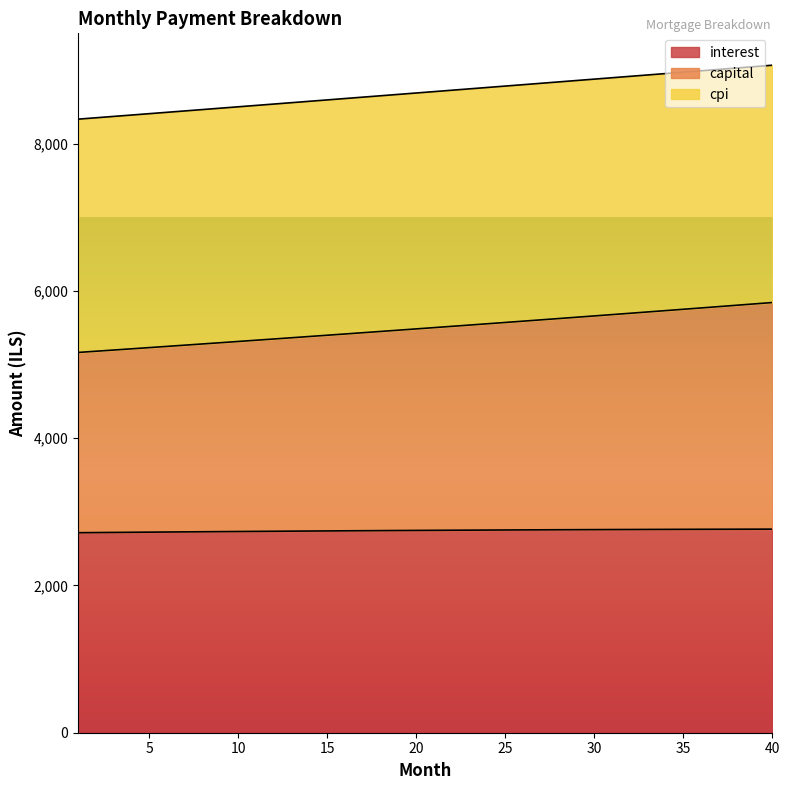

The interest series shows 2733.2 at 10. True or false?

True